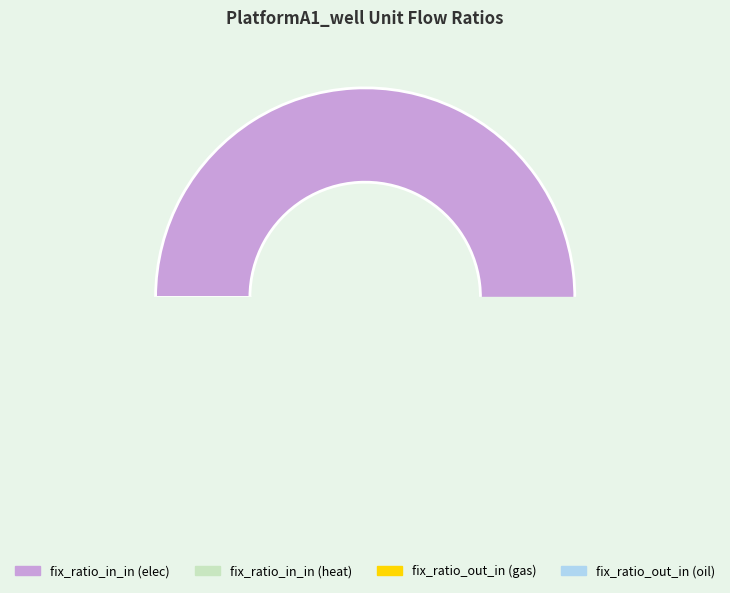

Does fix_ratio_out_in (oil) represent more than half of the total?

No